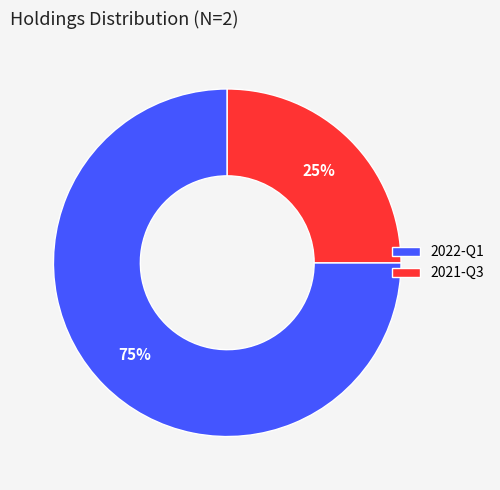

True or false: 2022-Q1 accounts for 75% of the total.

True